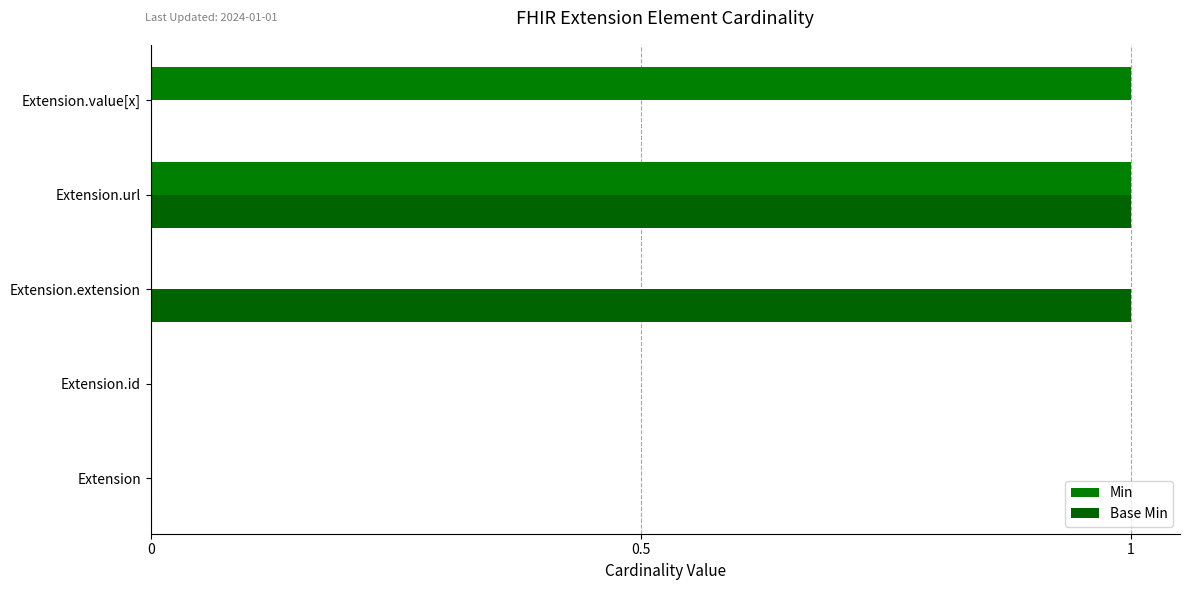

What is the difference between the second highest and second lowest values in the Min series?

1